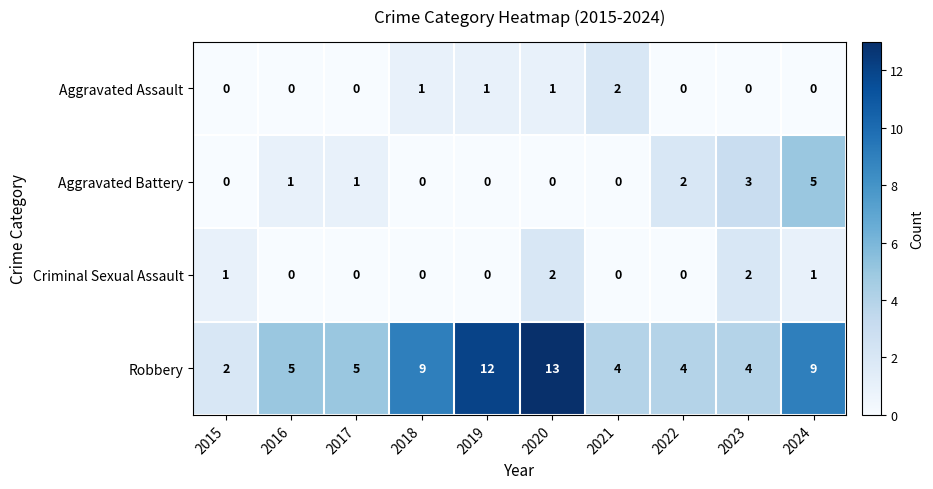

True or false: Robbery has a value of 5 at 2018.

False